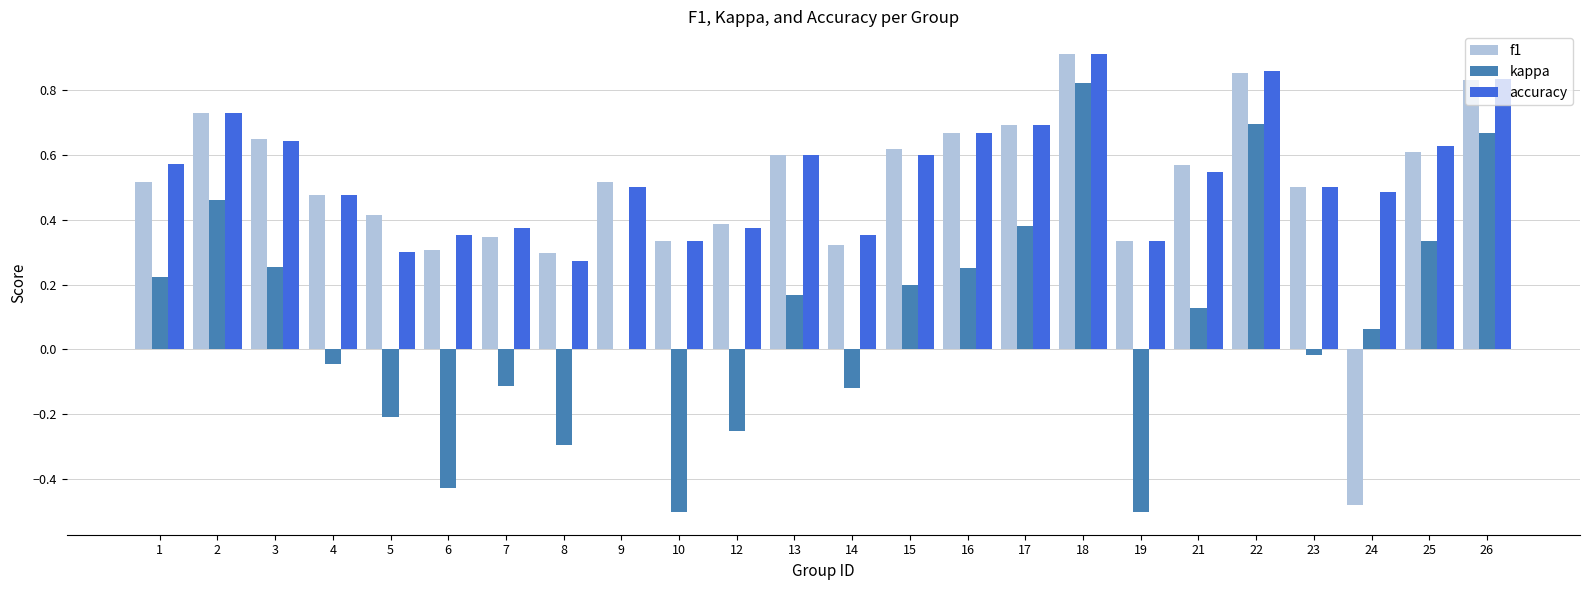

How many groups of bars are there?

24